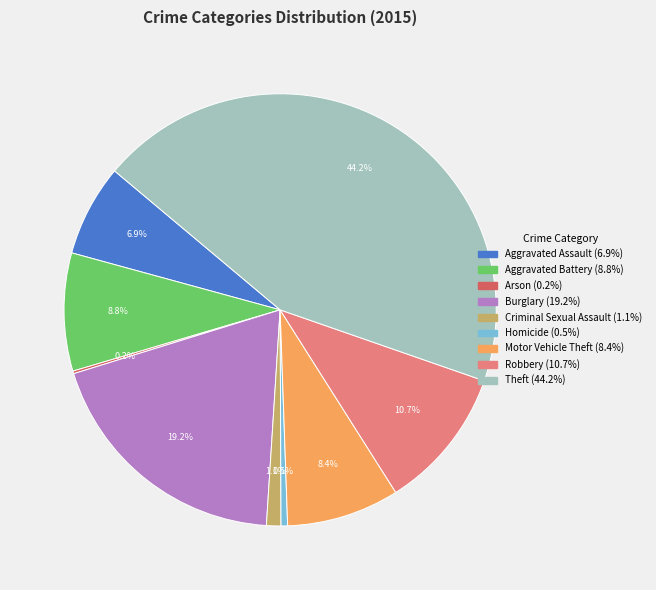

What portion of the pie excludes Aggravated Battery?

91.2%